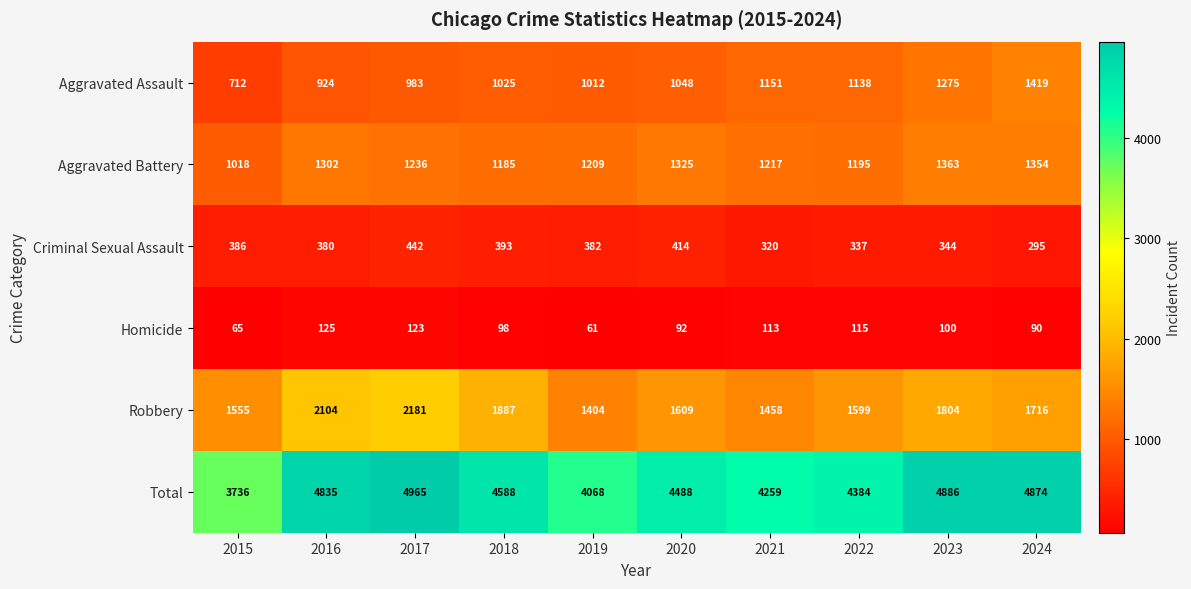

Which series has the largest total across all categories?

Total